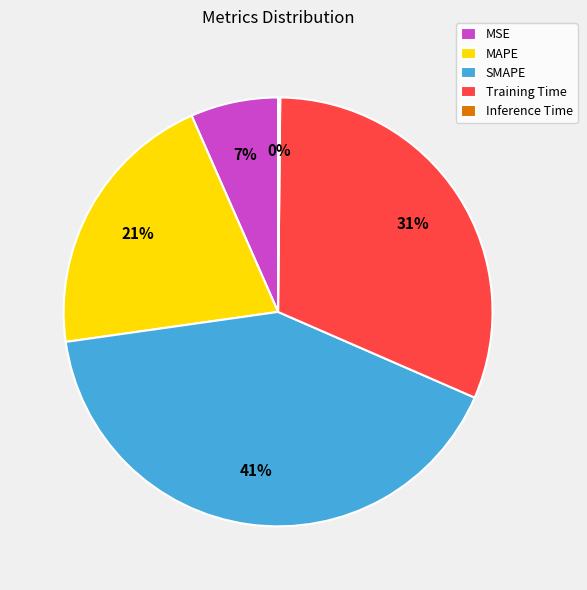

Which slice is the largest?

SMAPE